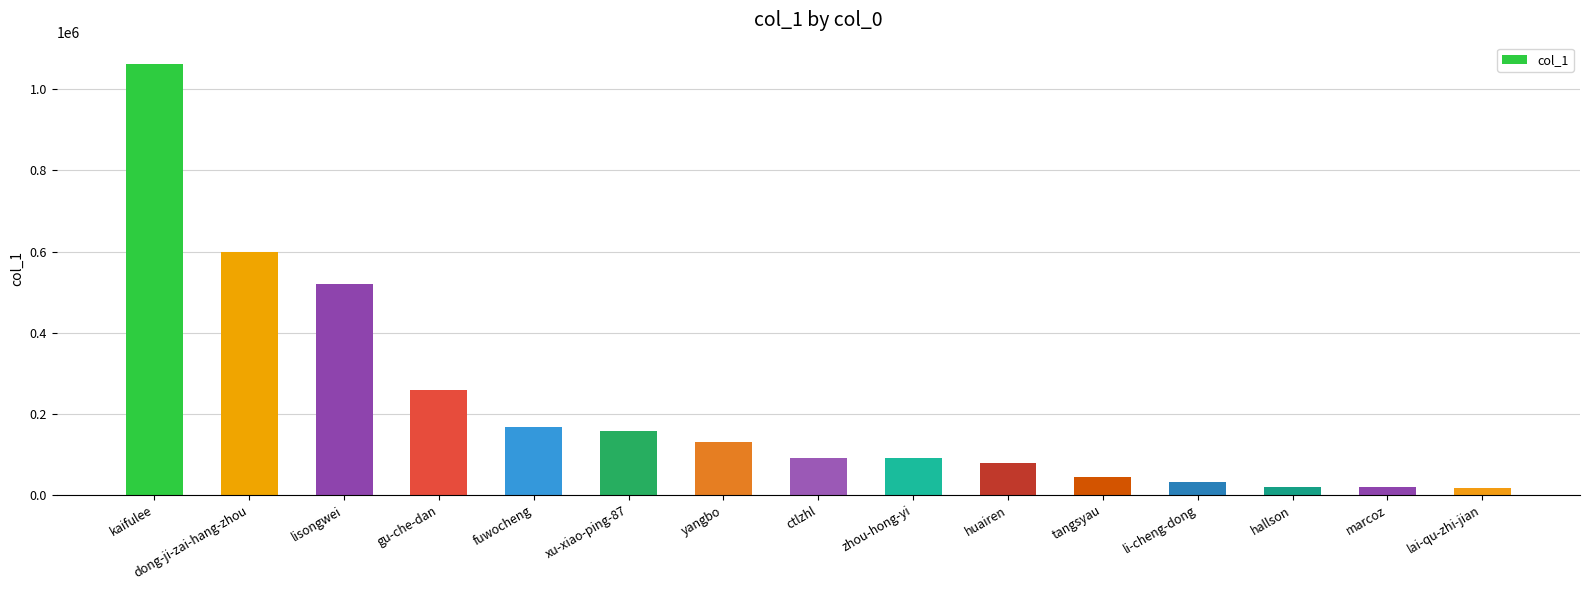

What is the change in value from xu-xiao-ping-87 to zhou-hong-yi?

-68502